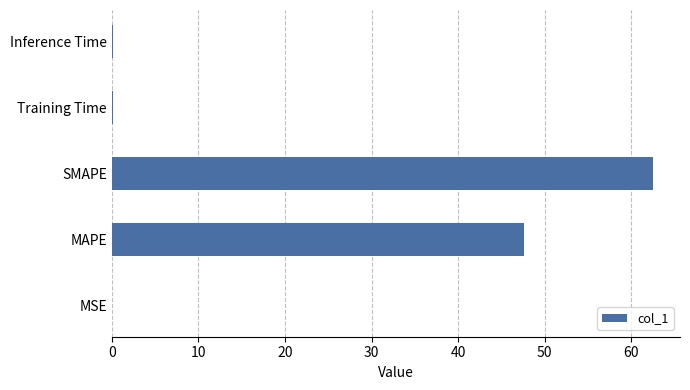

Does the chart contain stacked bars?

No